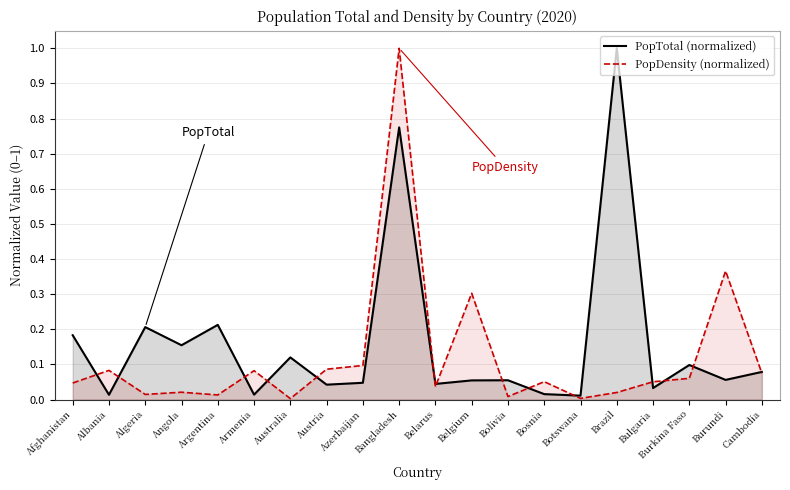

Where is the first local maximum for PopDensity (normalized)?

Albania